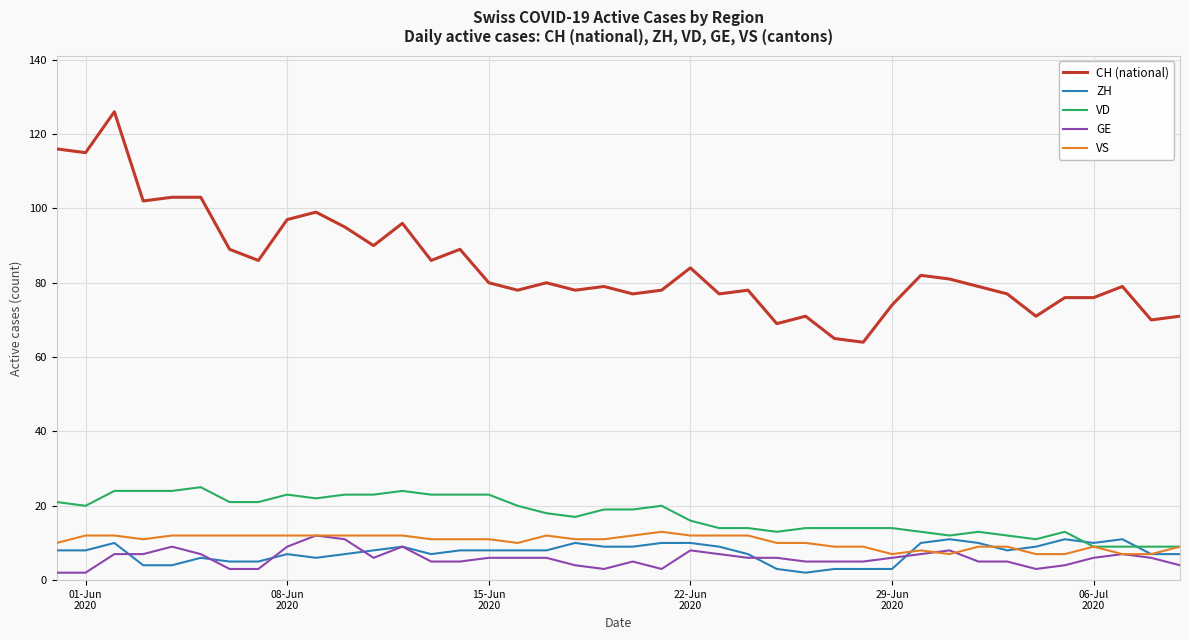

What is the sum of all VD values?

700